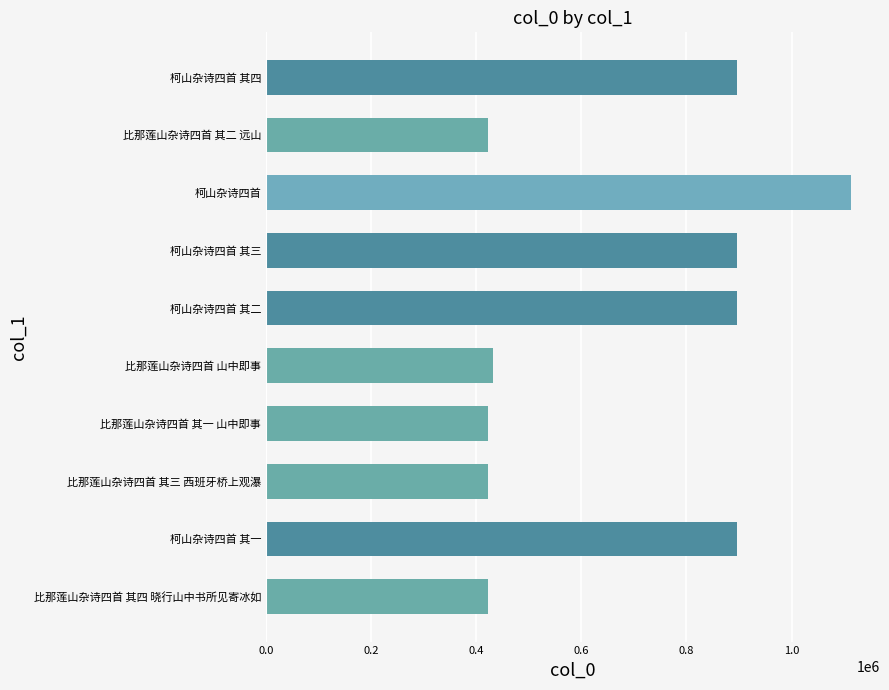

What is the greatest value displayed?

1112723